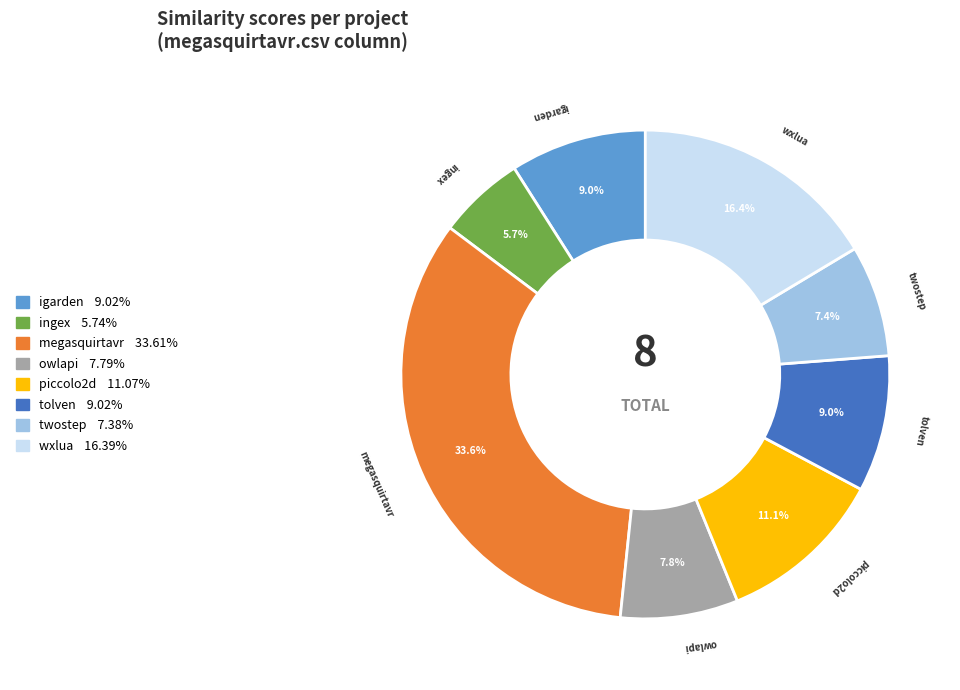

Is there any slice that represents more than half of the pie?

No